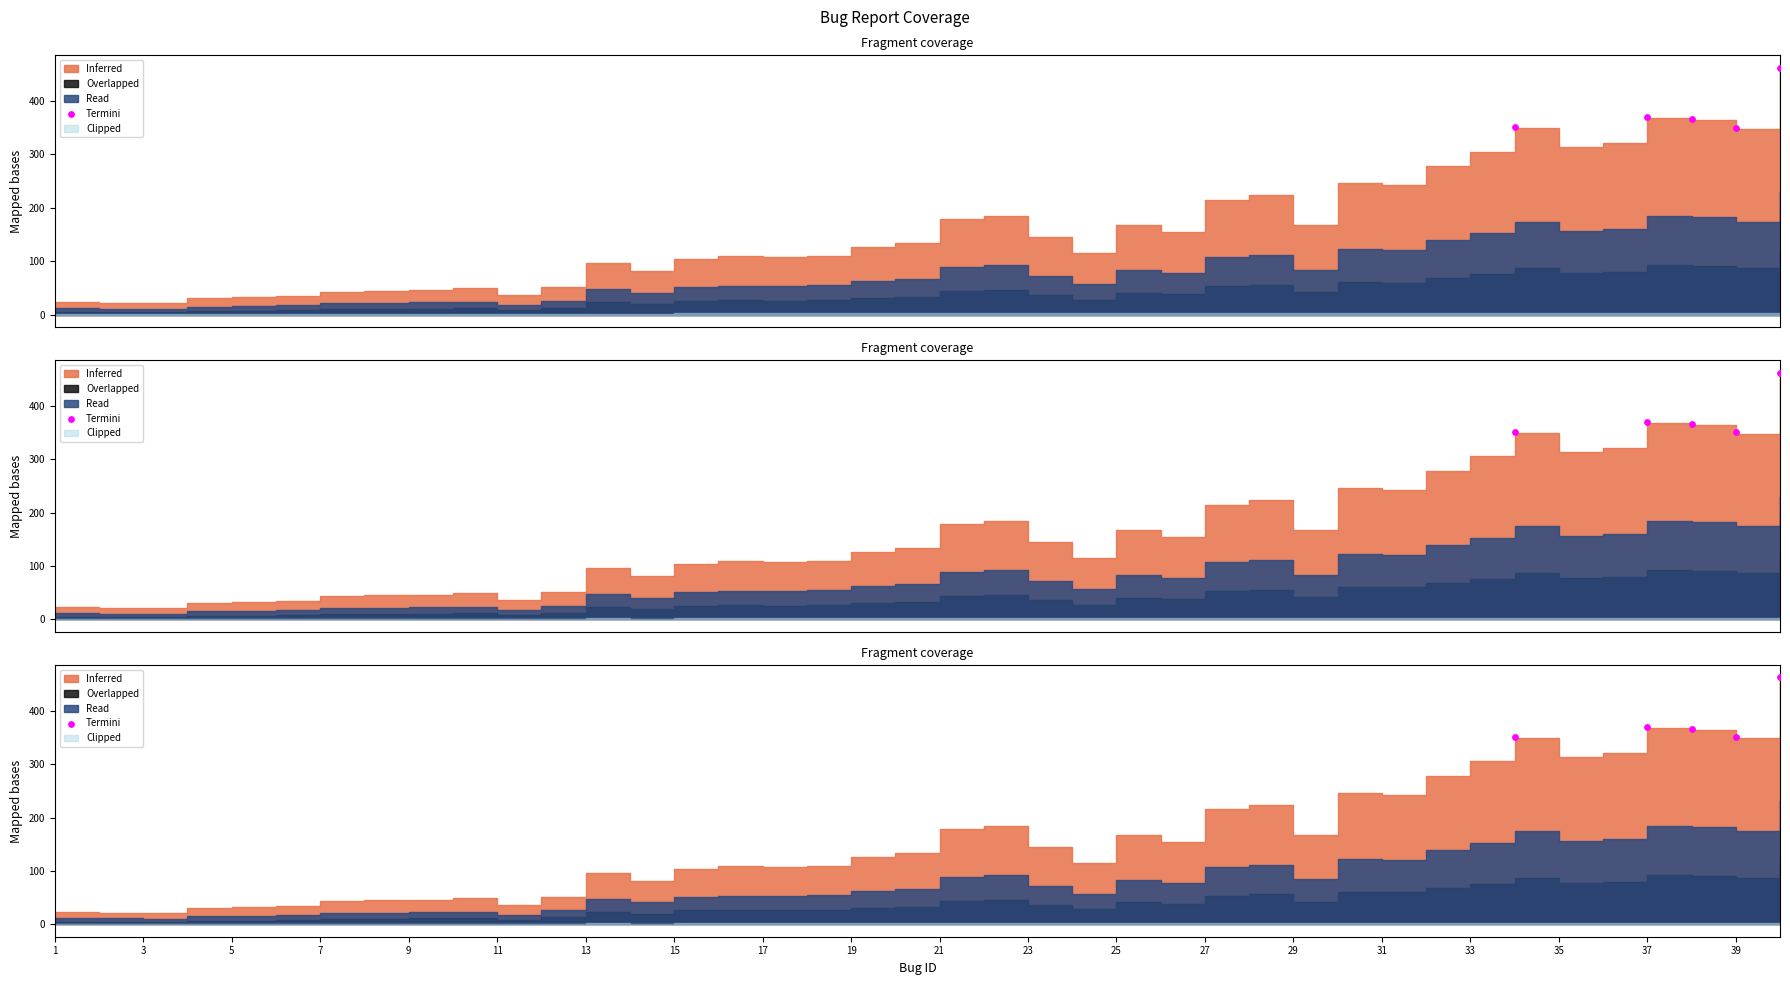

Which has a higher value, 9 or 7?

9